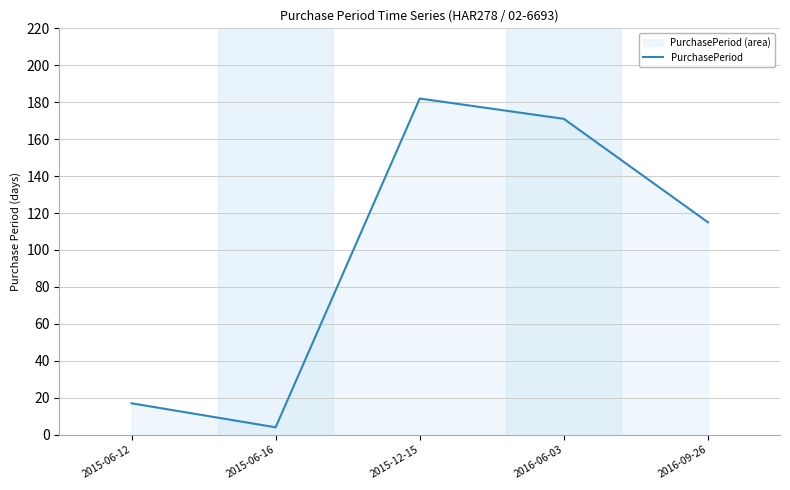

True or false: the data shows 242 at 2016-06-03.

False